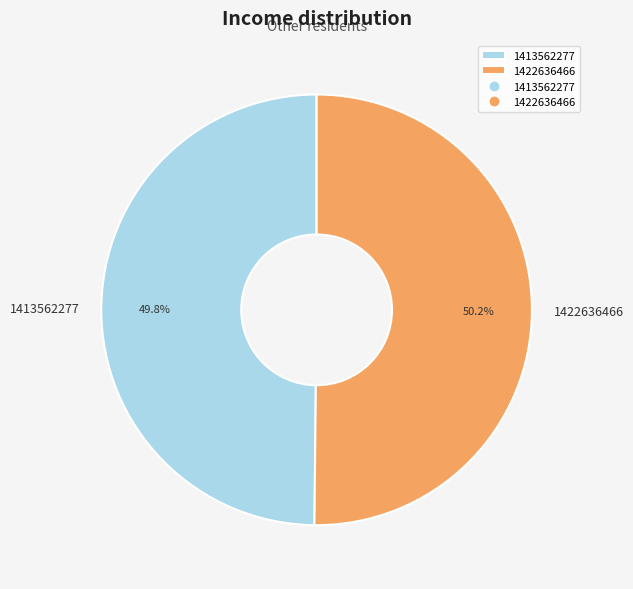

Approximately how many times larger is the value at 1422636466 compared to 1413562277?

1.0